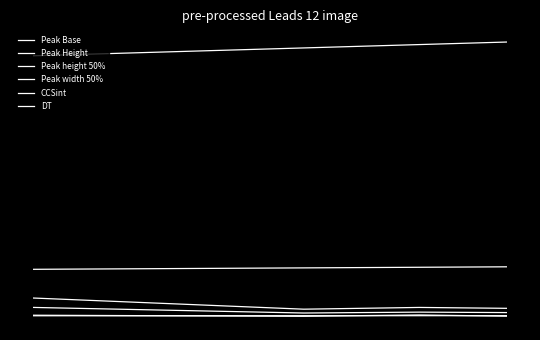

Does the chart display data point markers on the line(s)?

No